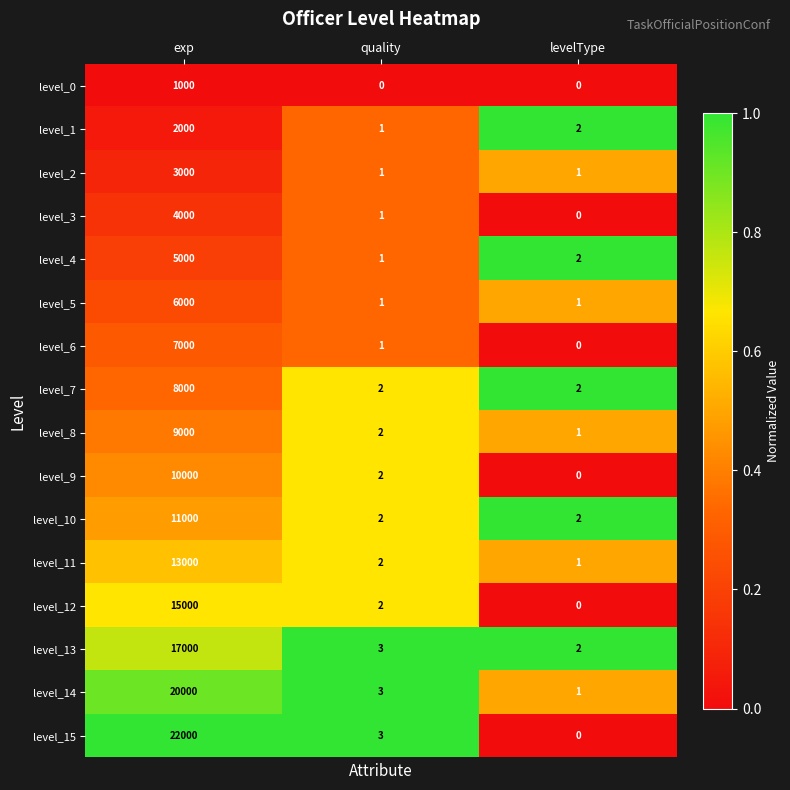

What is the sum of all level_11 values?

13003